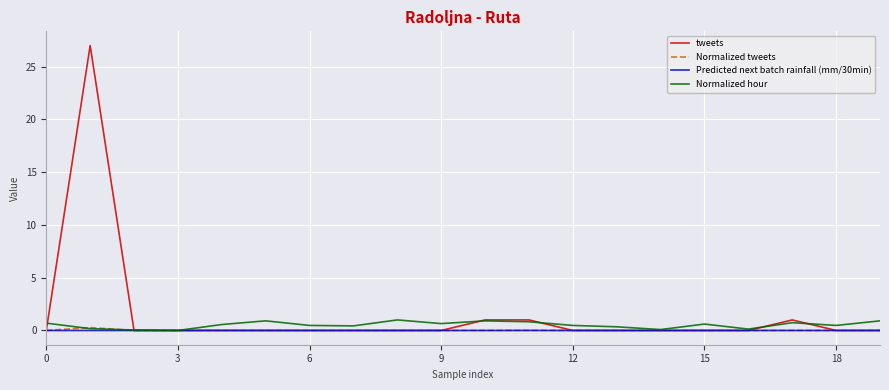

What is the greatest value displayed?

27.0